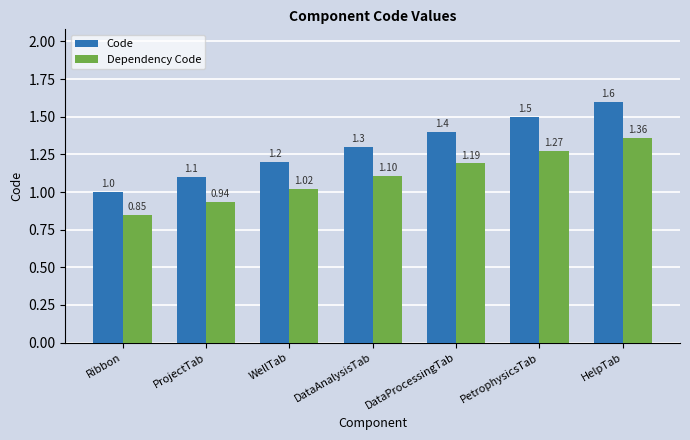

How many data points in Dependency Code are above 1?

5